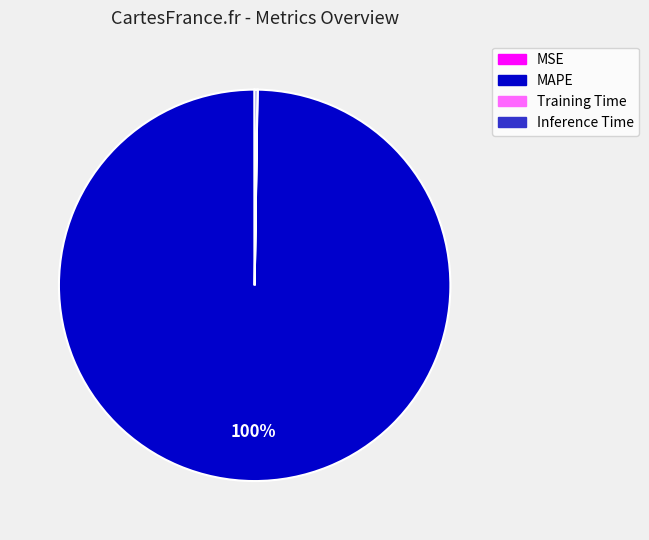

To the nearest percent, what is the average slice percentage?

25%